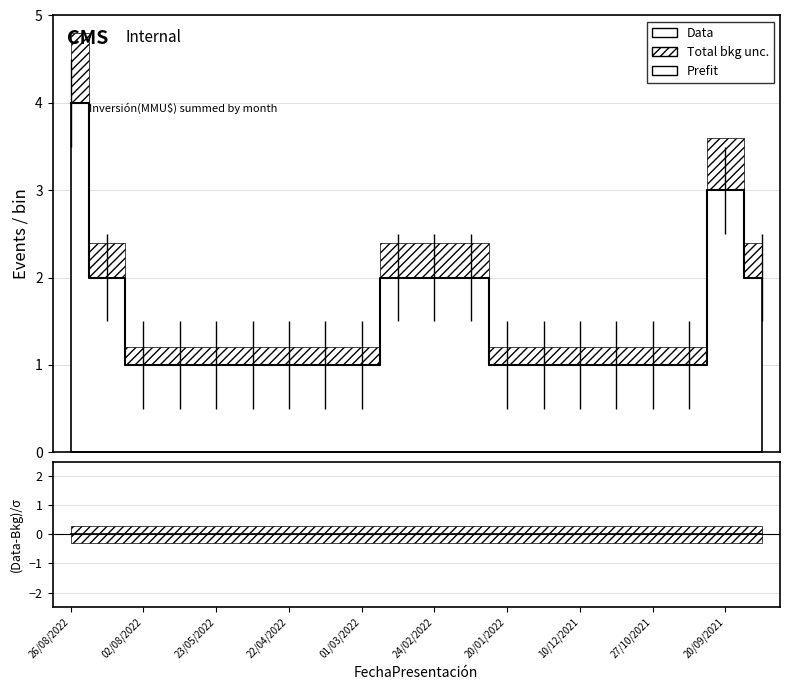

Which series has the largest range (max minus min)?

Data